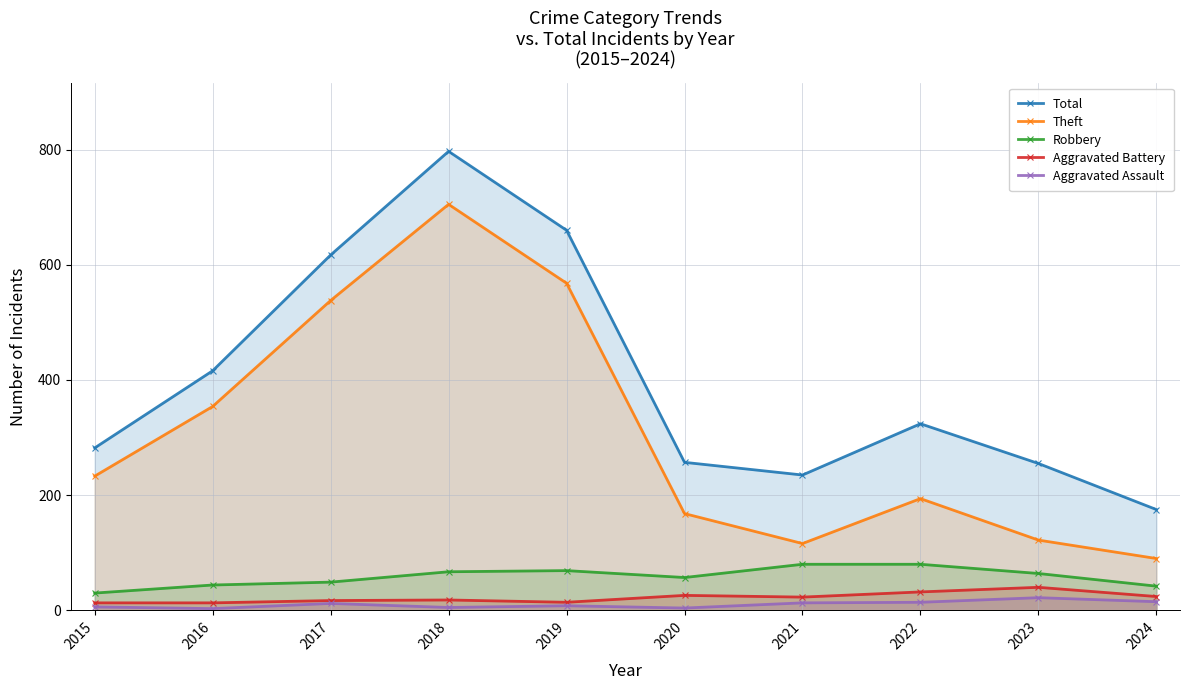

List the labels in order of Aggravated Assault value, largest first.

2023, 2024, 2022, 2021, 2017, 2019, 2015, 2018, 2020, 2016